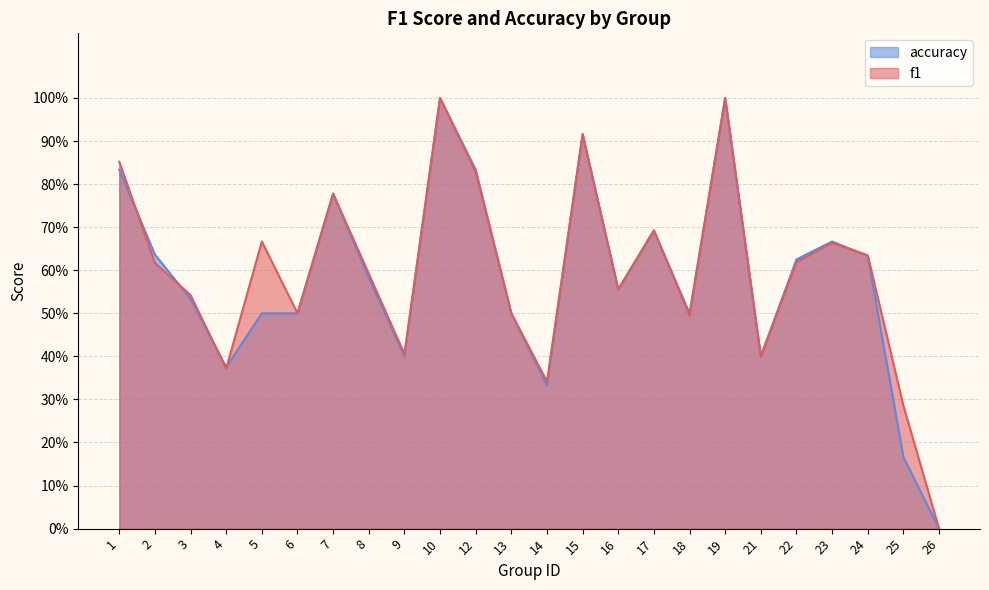

Which series has the largest range (max minus min)?

f1